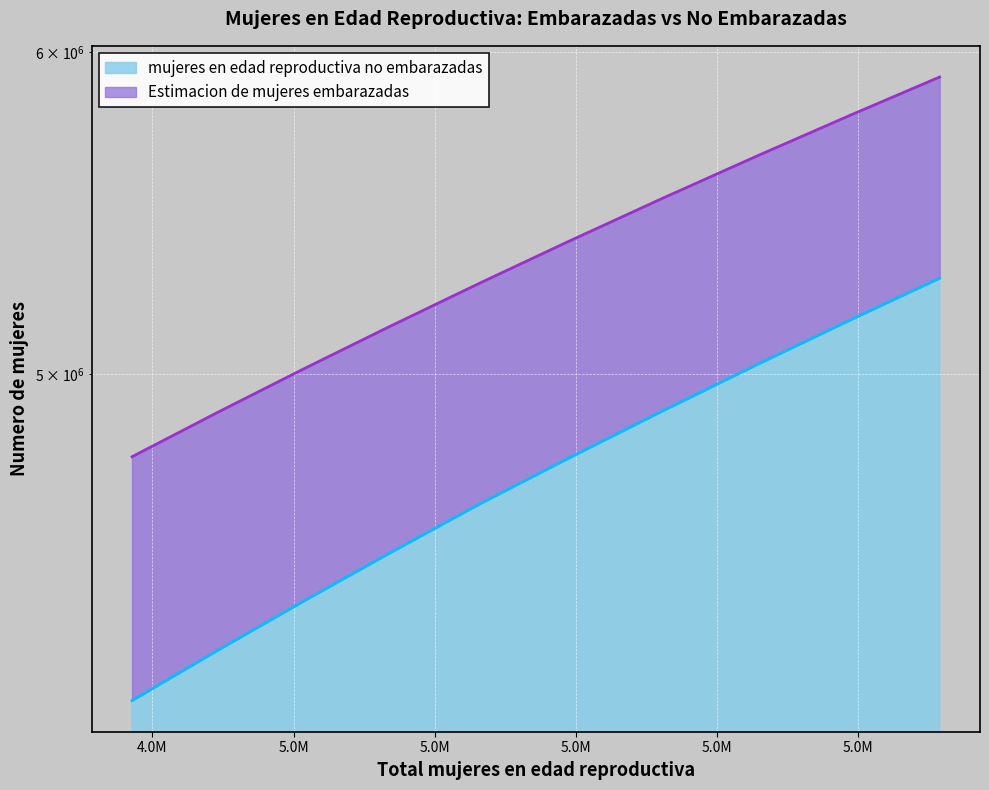

Reading right to left, what are all the values shown in this chart?

5916000=5278776.4	5789000=5155021.9	5657000=5026467.4	5525000=4898138.7	5392000=4769032.3	5265000=4646144.5	5136000=4517379.6	5012000=4393952.3	4892000=4274955.6	4771000=4155455.9